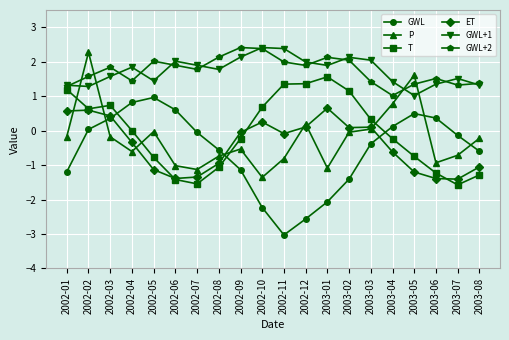

How many interior local peaks does the GWL series have?

2